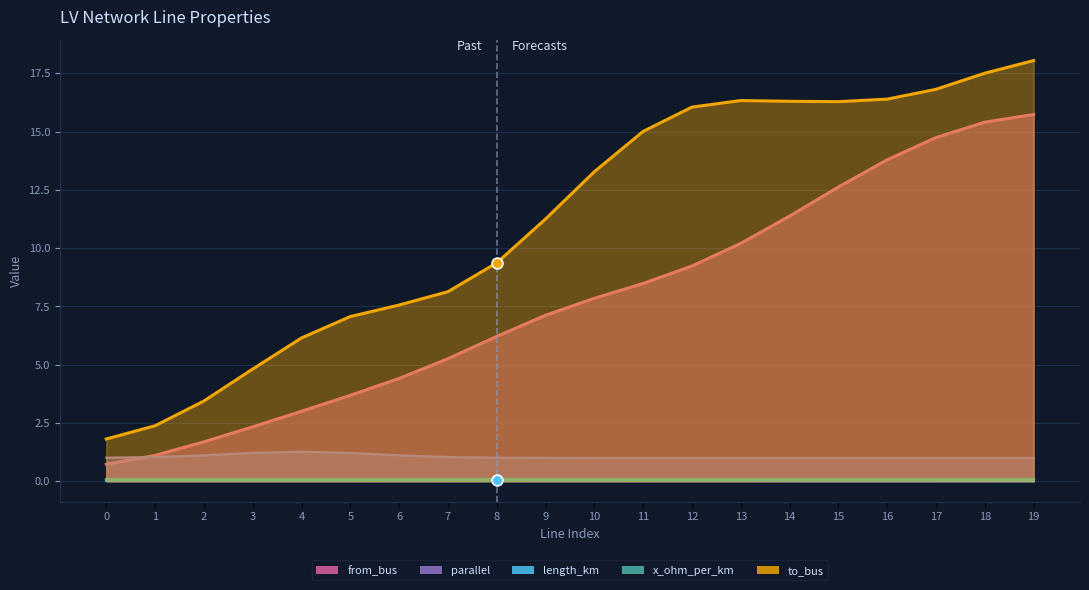

Which series has the largest Y range (max minus min)?

to_bus